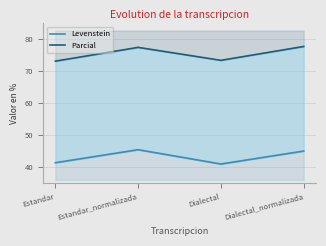

Reading left to right, list all the values displayed in this chart.

Levenstein: Estandar=41.3	Estandar_normalizada=45.4	Dialectal=40.9	Dialectal_normalizada=45.0
Parcial: Estandar=73.2	Estandar_normalizada=77.5	Dialectal=73.4	Dialectal_normalizada=77.8